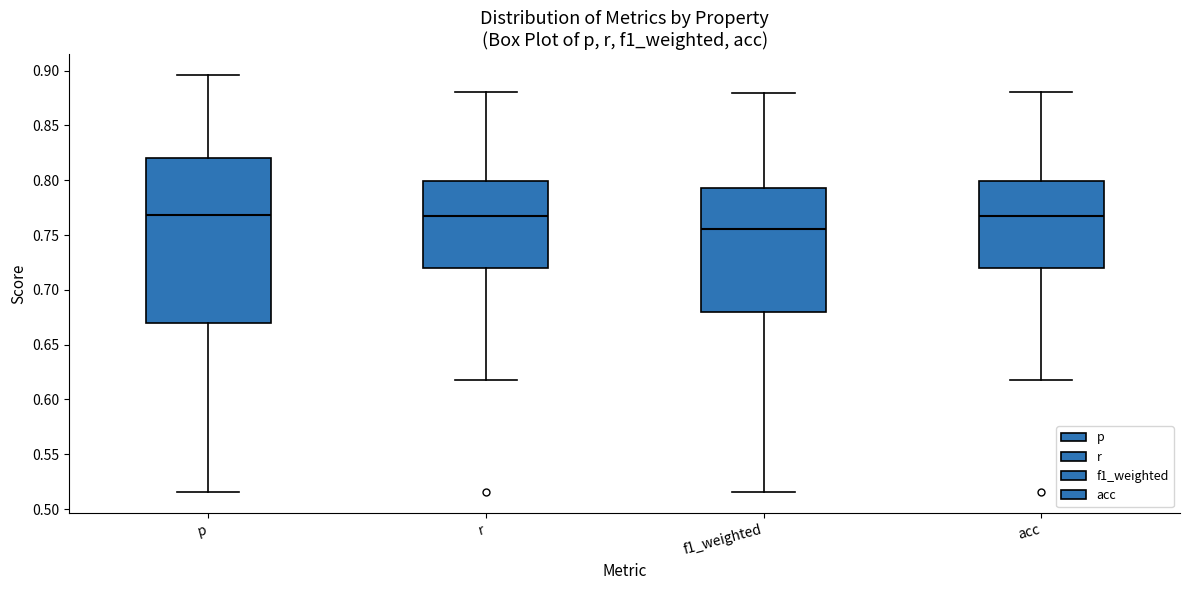

Reading left to right, transcribe this box plot: for each box, give where its median line is, the range the box spans, and where its two whiskers end, as read against the y-axis. The values are not printed on the chart, so give them approximately, as read against the axis.

p: median 0.770, box 0.670 to 0.820, whiskers 0.515 to 0.895
r: median 0.770, box 0.720 to 0.800, whiskers 0.620 to 0.880
f1_weighted: median 0.755, box 0.680 to 0.795, whiskers 0.515 to 0.880
acc: median 0.770, box 0.720 to 0.800, whiskers 0.620 to 0.880